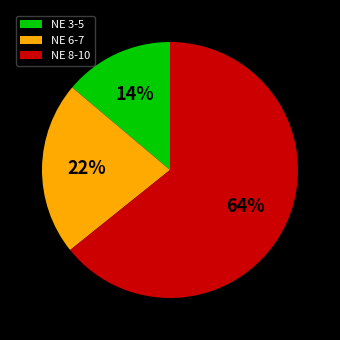

Is there any slice that represents more than half of the pie?

Yes